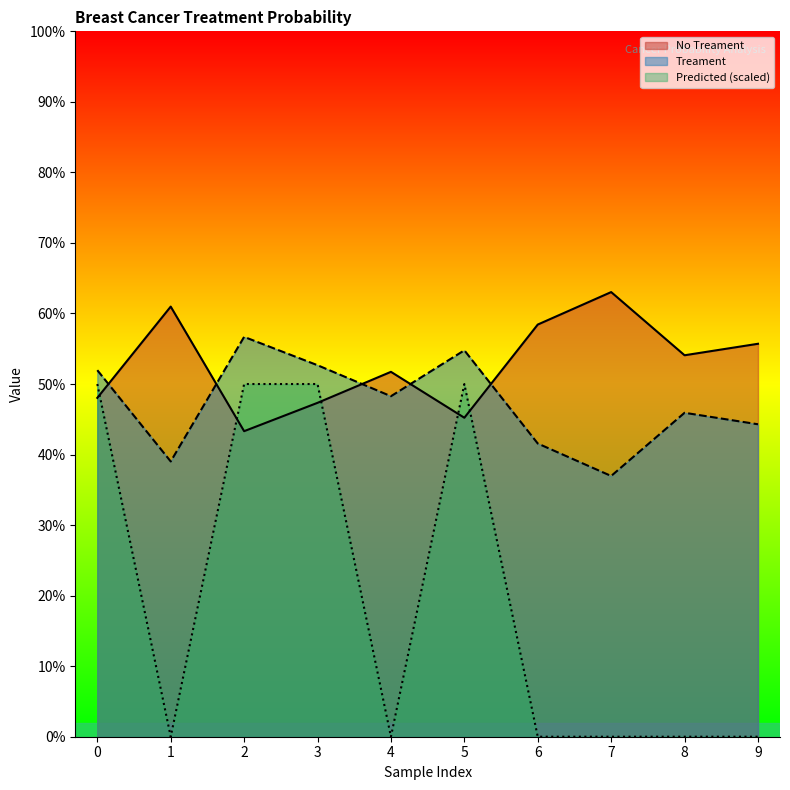

At how many categories does at least one series exceed 0?

10